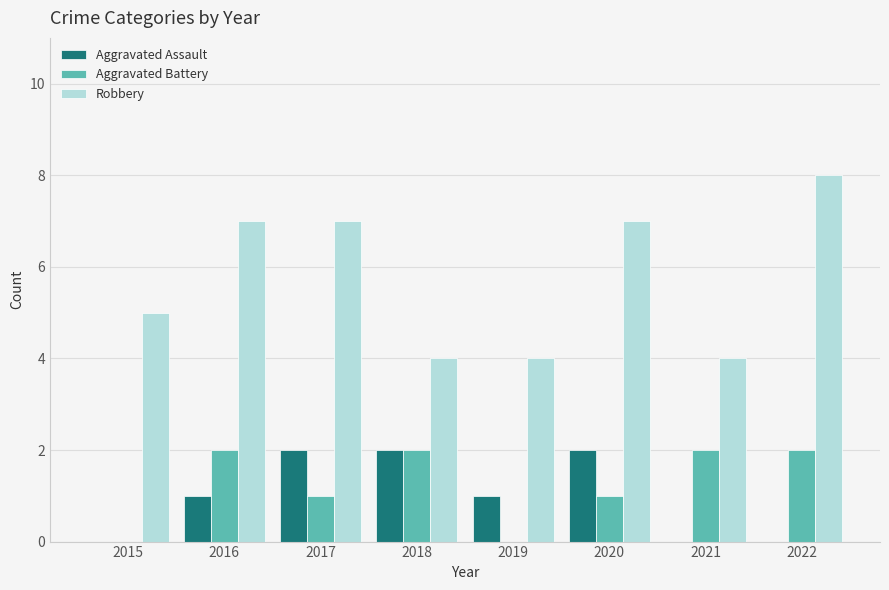

Read the Robbery value at 2021.

4